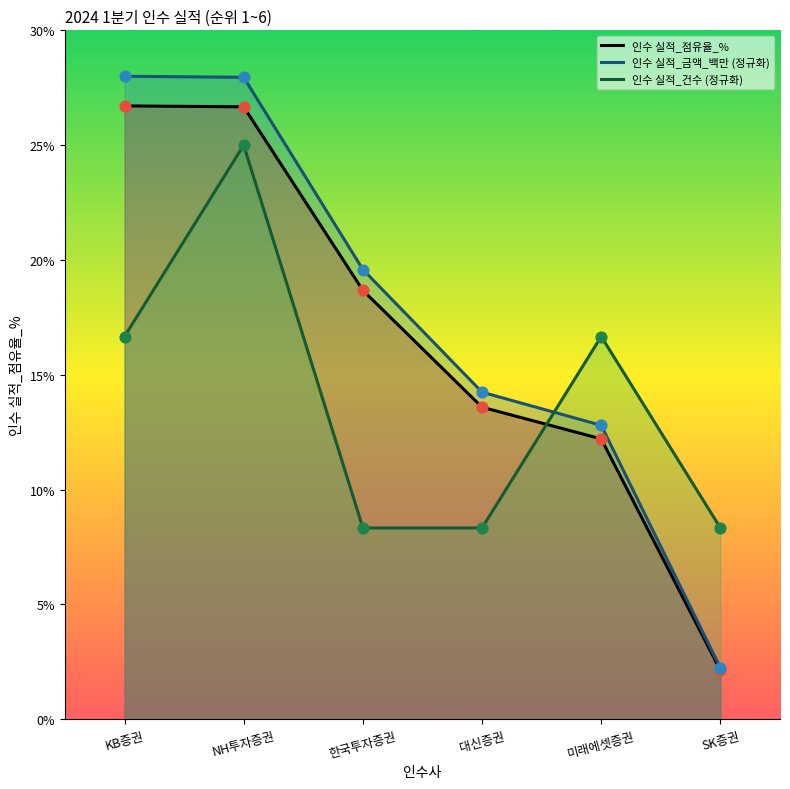

Which series has the widest spread of Y values?

인수 실적_금액_백만 (정규화)